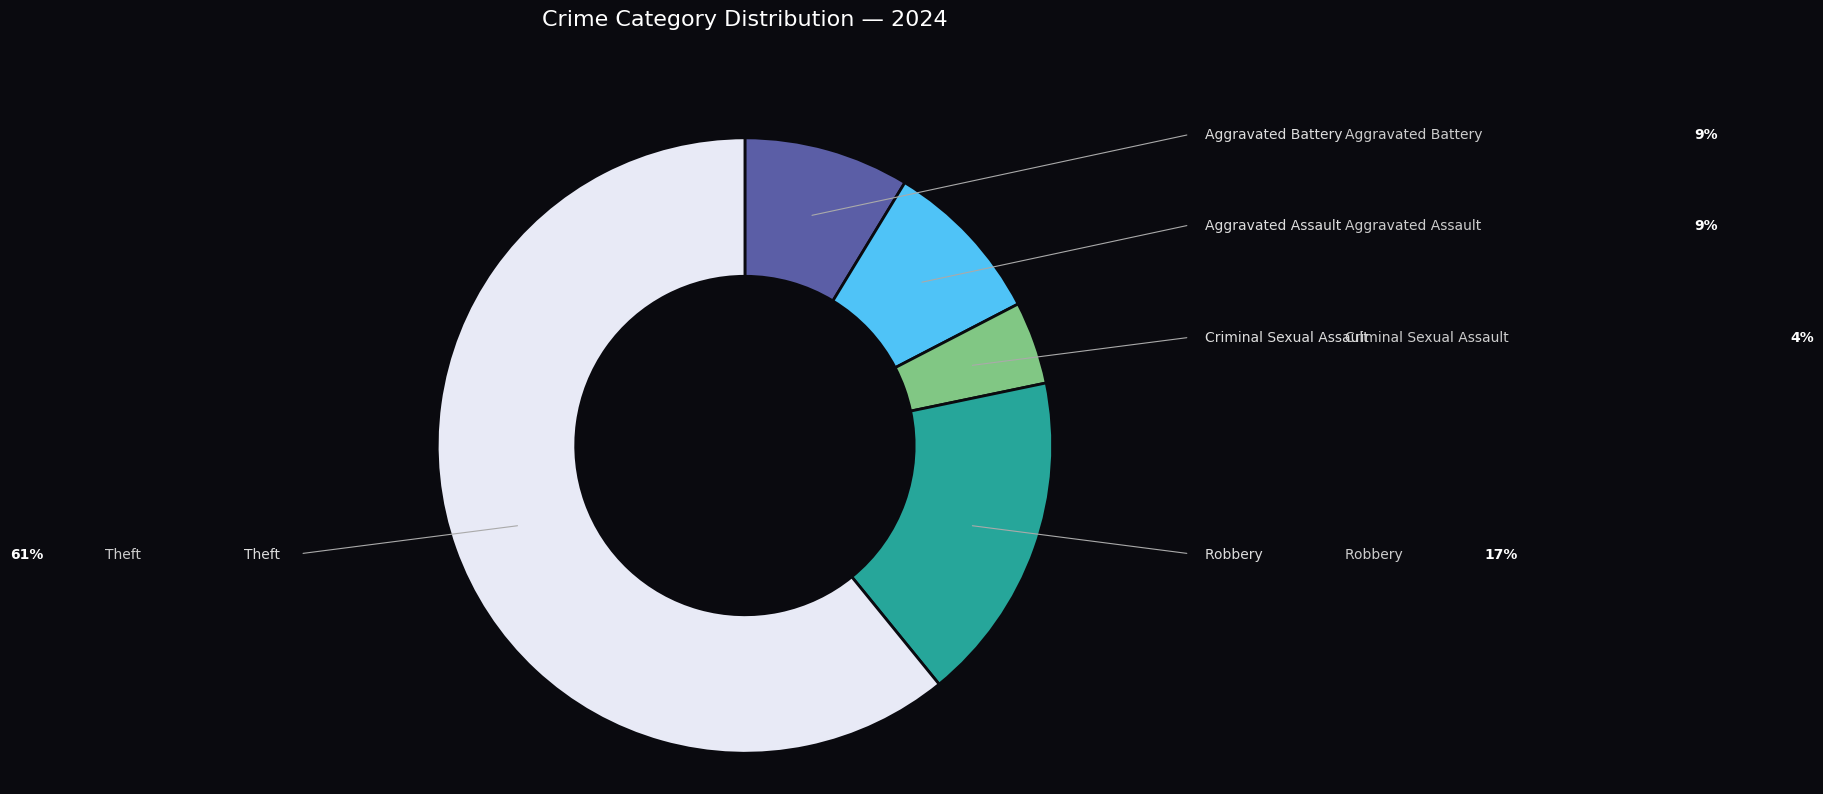

To the nearest percent, what is the combined percentage of Robbery and Aggravated Assault?

26%